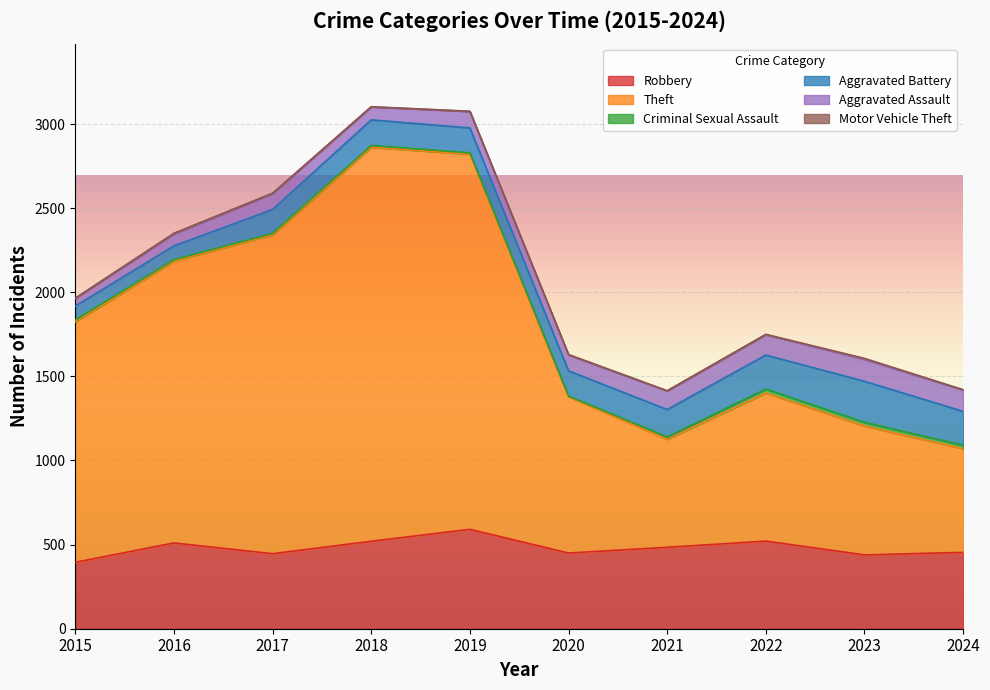

At which label is Motor Vehicle Theft closest to 3?

2020